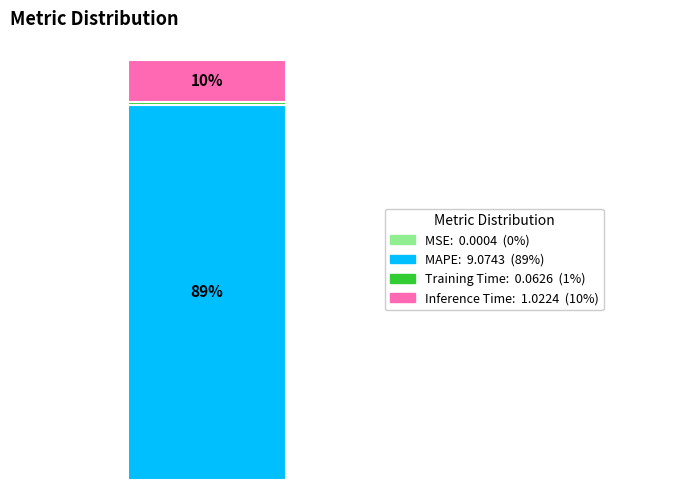

Are the bars horizontal?

No